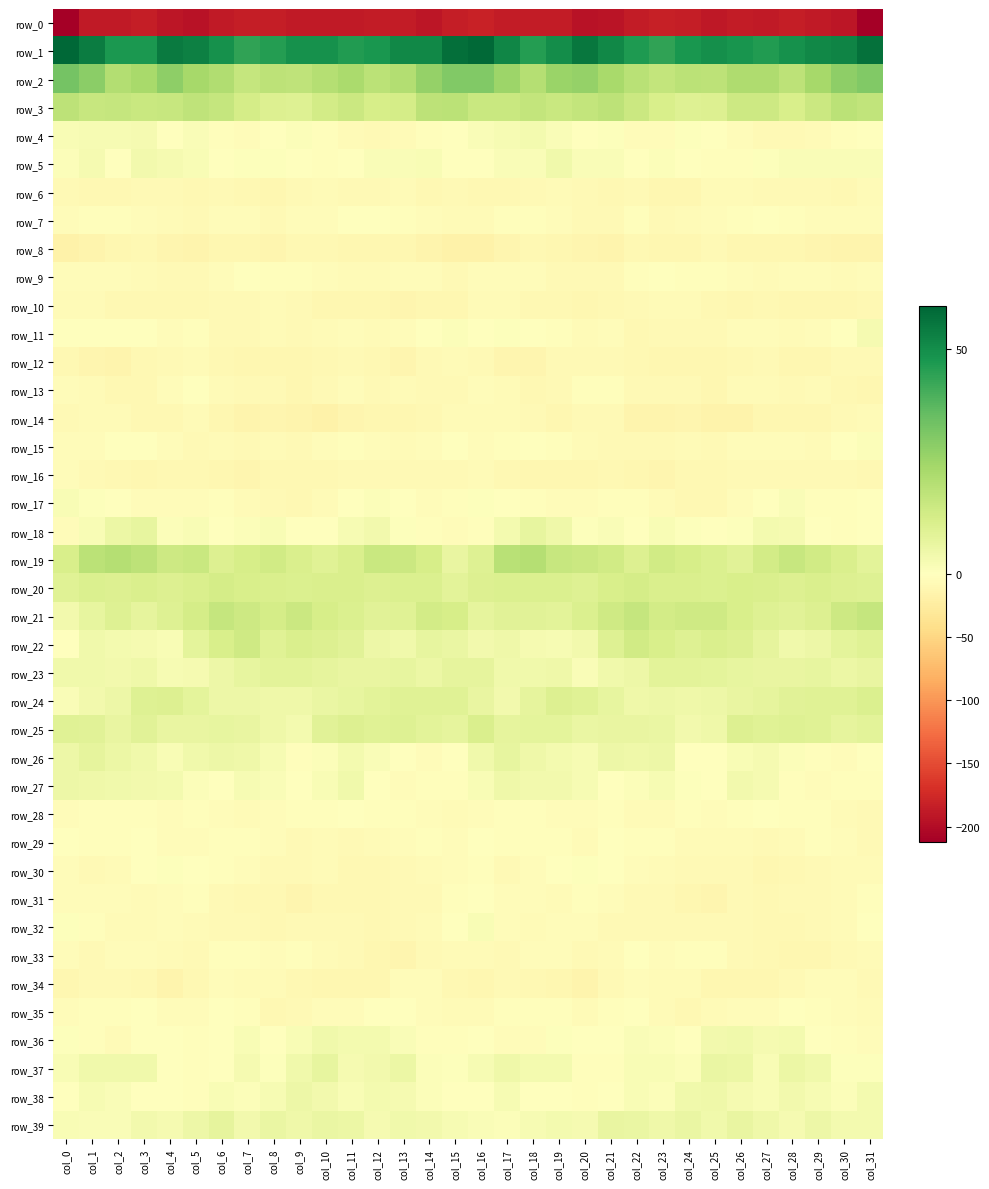

What is the difference between the maximum and minimum values in the row_18 series?

11.4